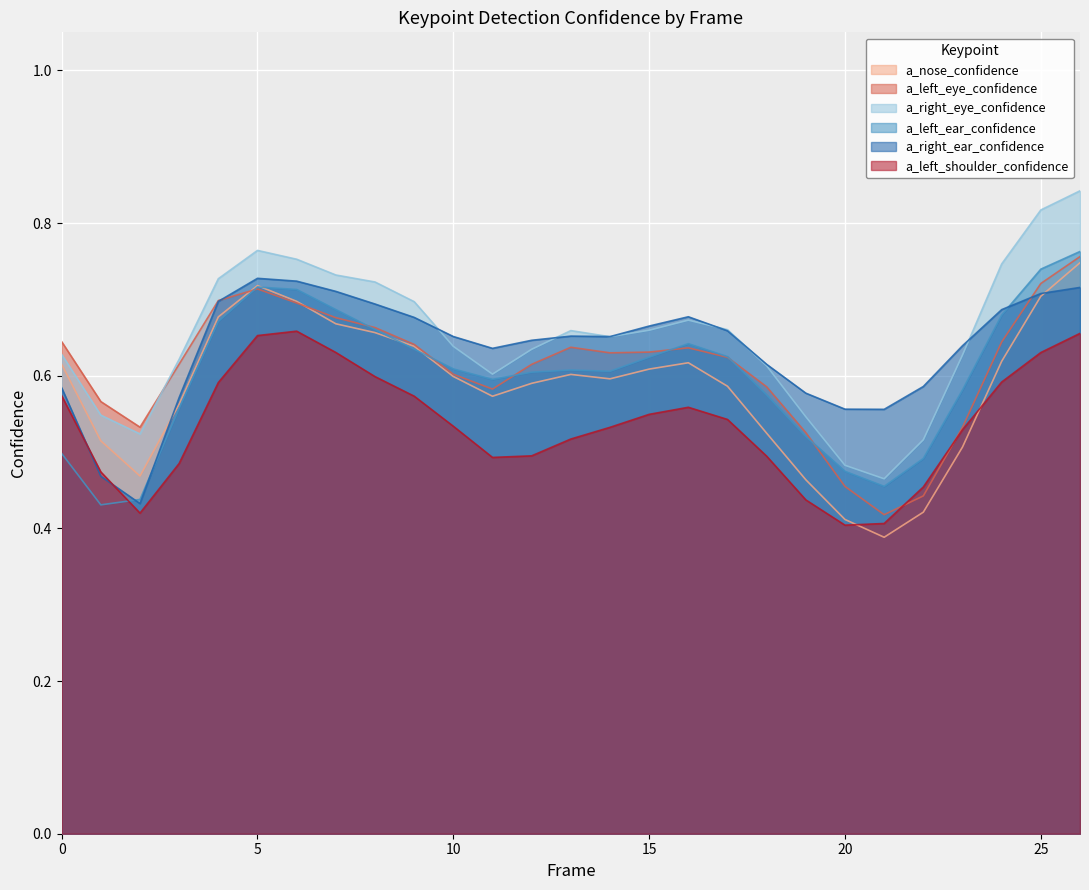

Where is a_right_ear_confidence nearest to the value 0?

2